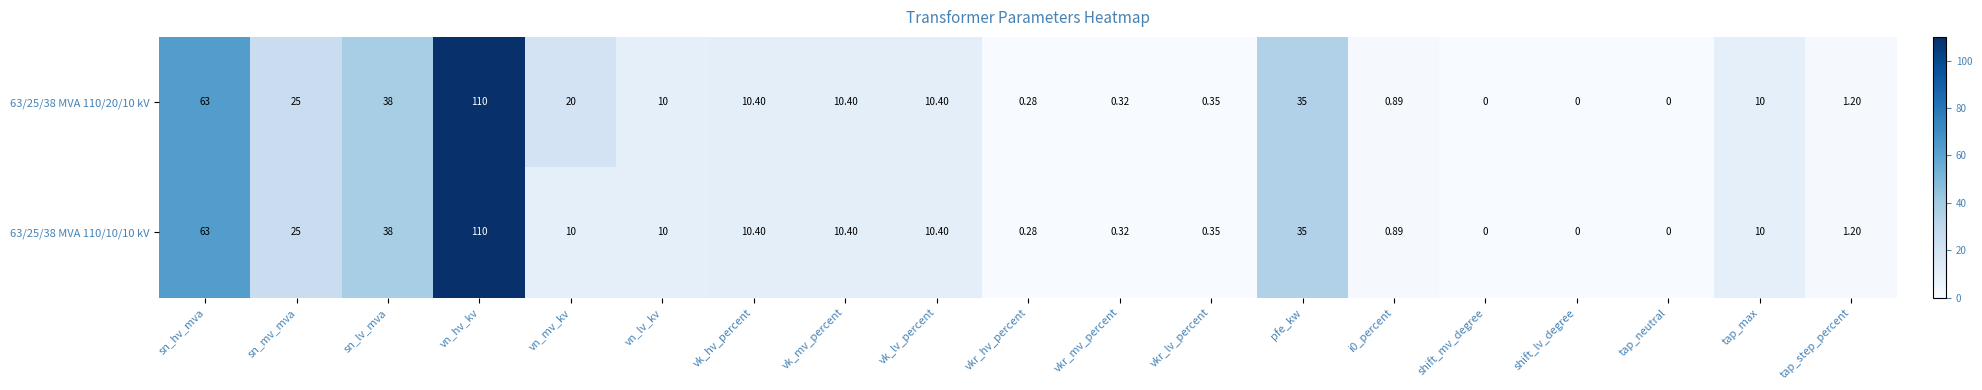

Is the value of 63/25/38 MVA 110/20/10 kV at vk_hv_percent greater than the value of 63/25/38 MVA 110/10/10 kV at sn_hv_mva?

No